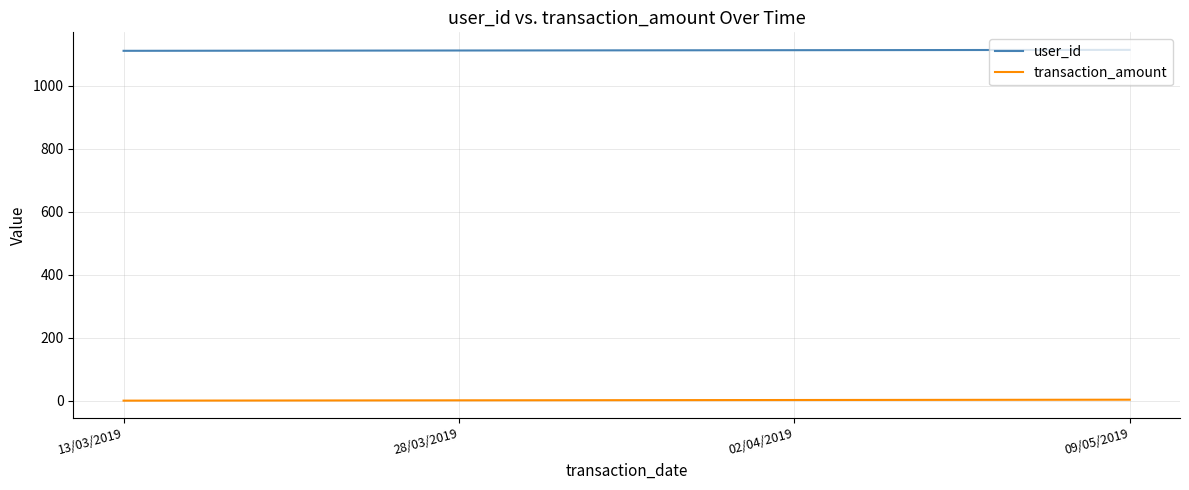

Is this an area chart (filled region under the line)?

No